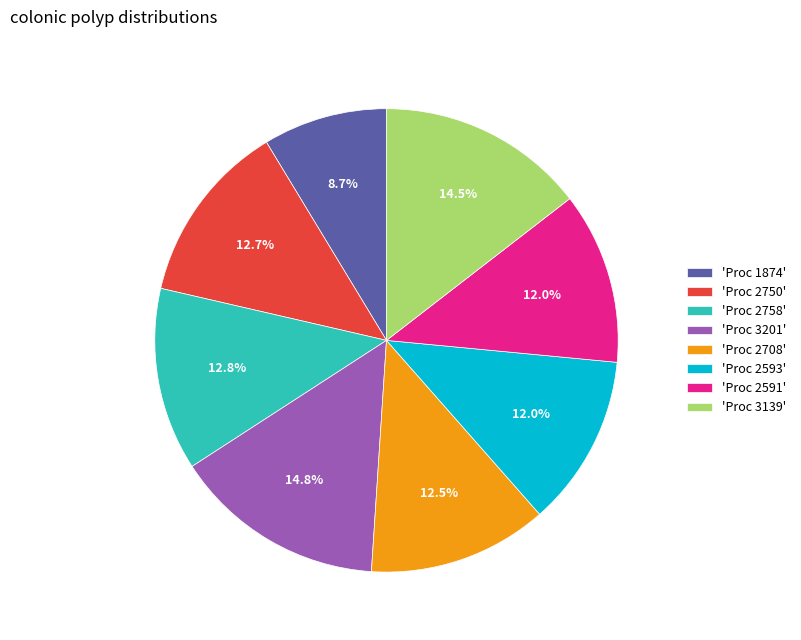

Does 'Proc 3201' account for over 50% of the chart?

No